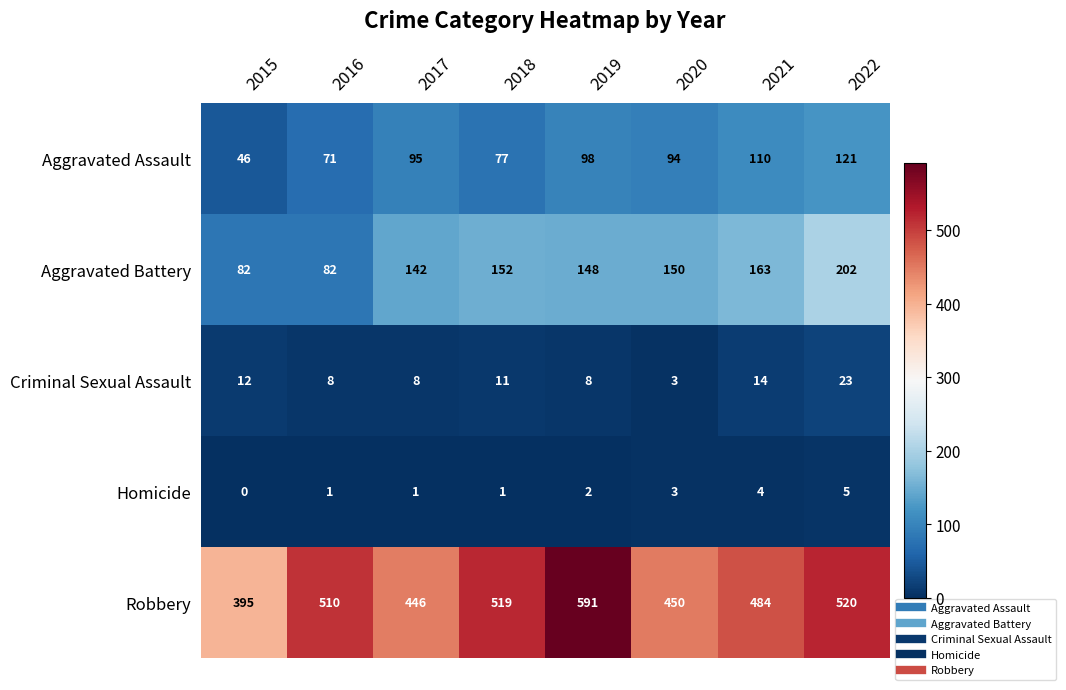

Rank the series by their maximum value, from lowest to highest.

Homicide, Criminal Sexual Assault, Aggravated Assault, Aggravated Battery, Robbery